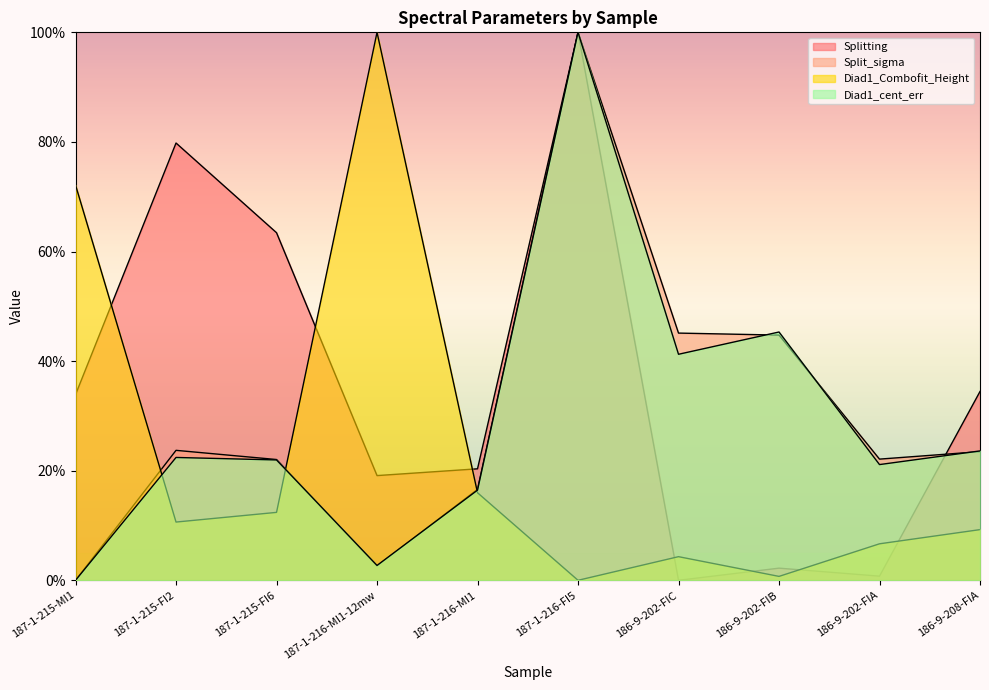

How many categories are shown in the chart?

10